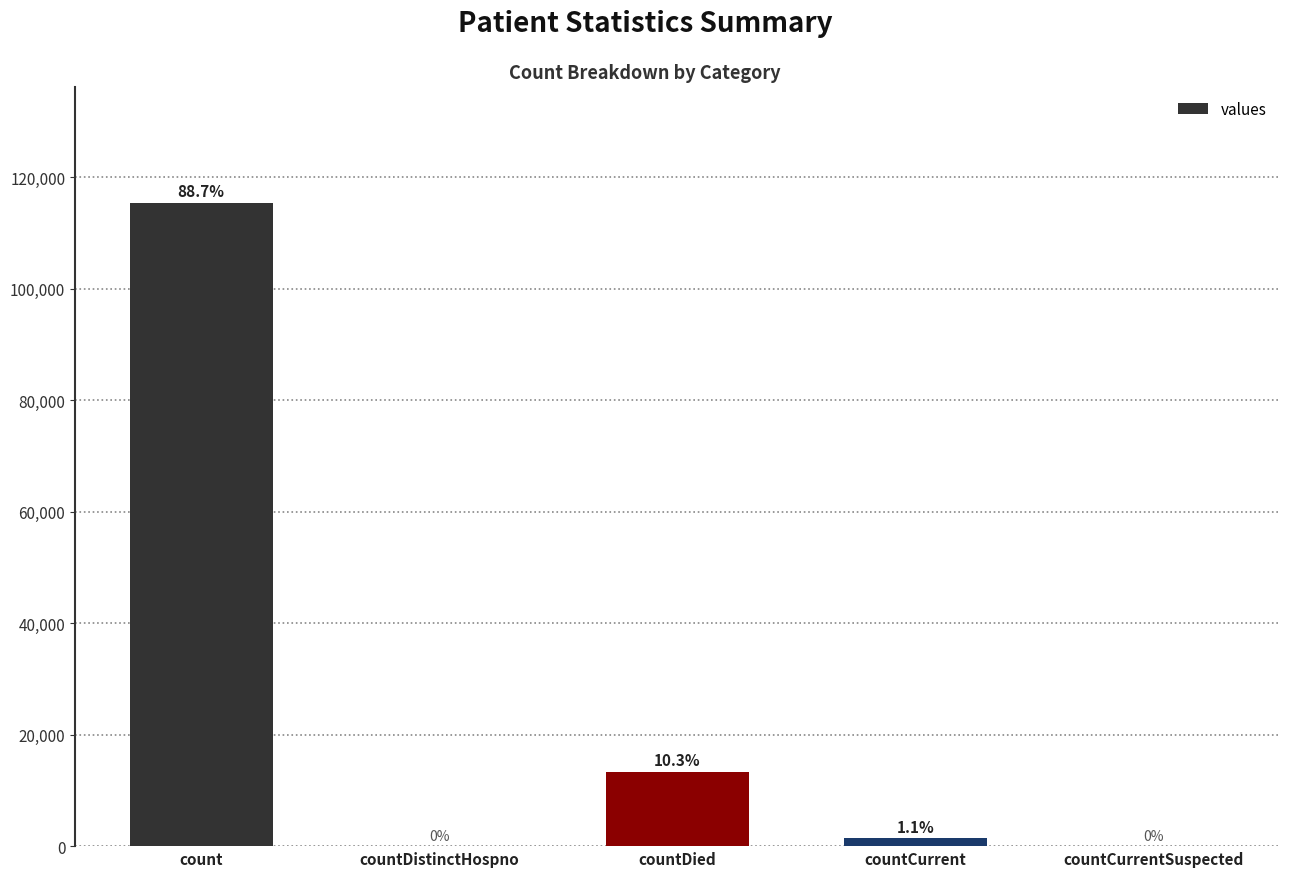

Approximately how many times larger is the value at countDied compared to countCurrent?

9.6